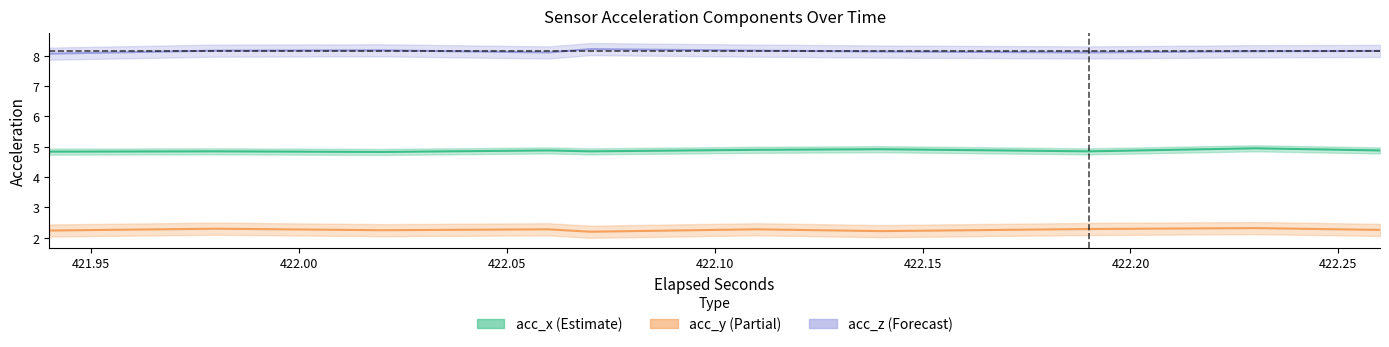

What value does the acc_y series have at 422.00?

2.3